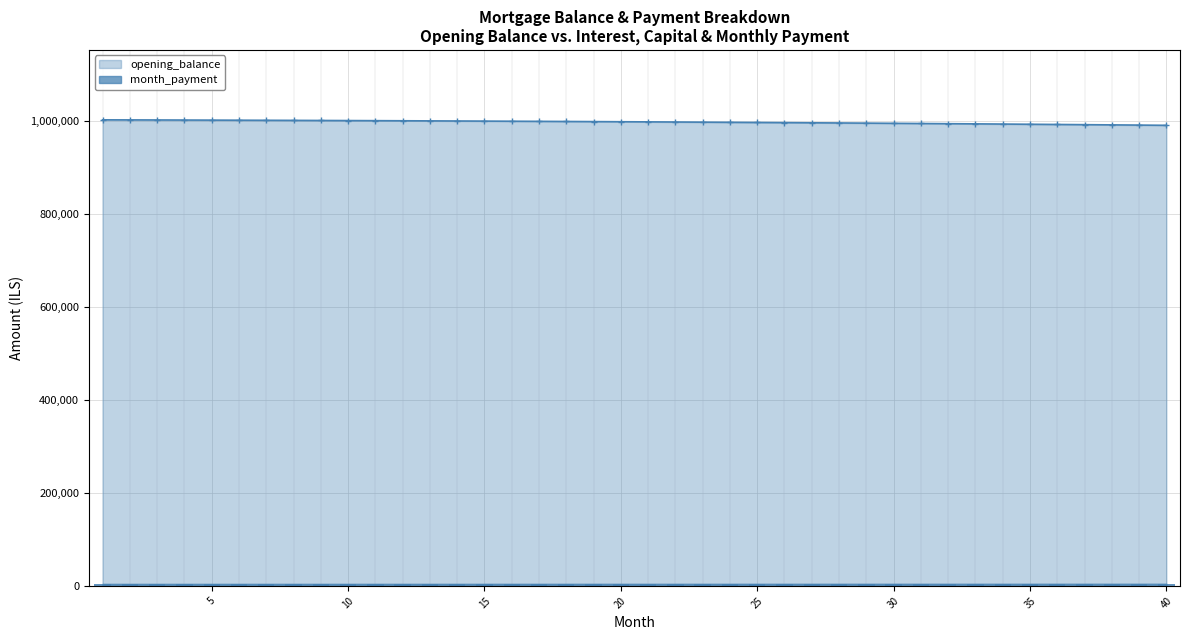

Is the value of opening_balance at 36 greater than the value of interest at 3?

Yes